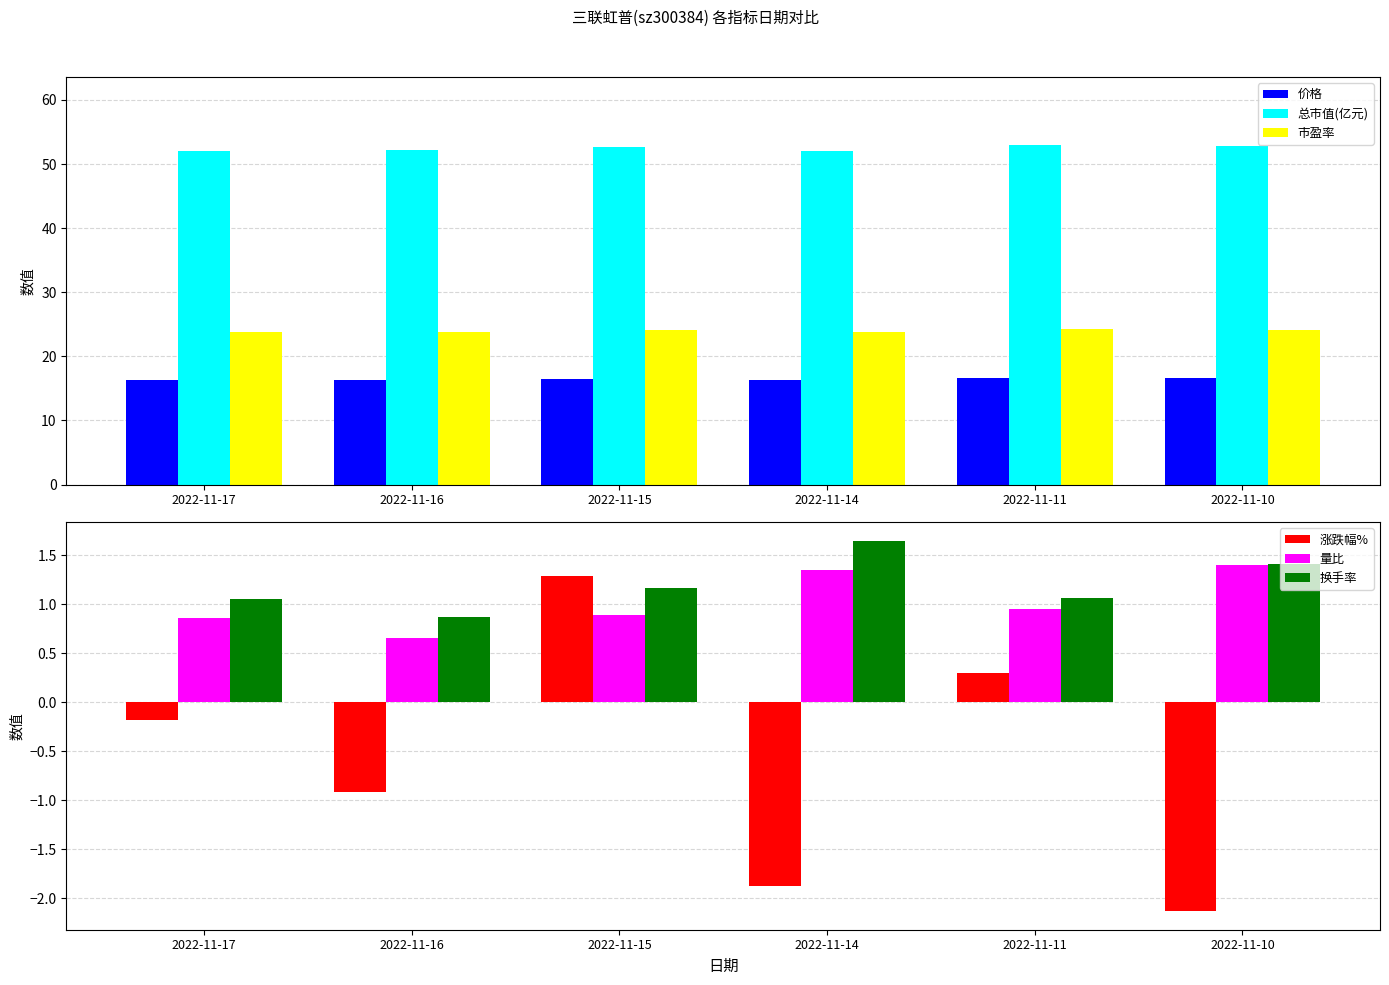

What is the greatest value displayed?

53.0